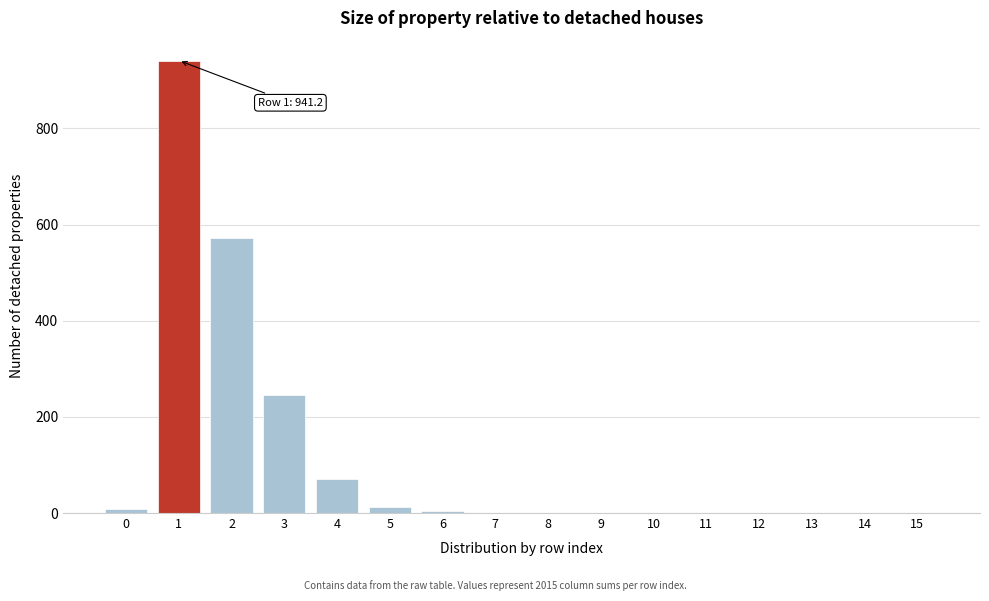

What is the maximum value shown in the chart?

941.2